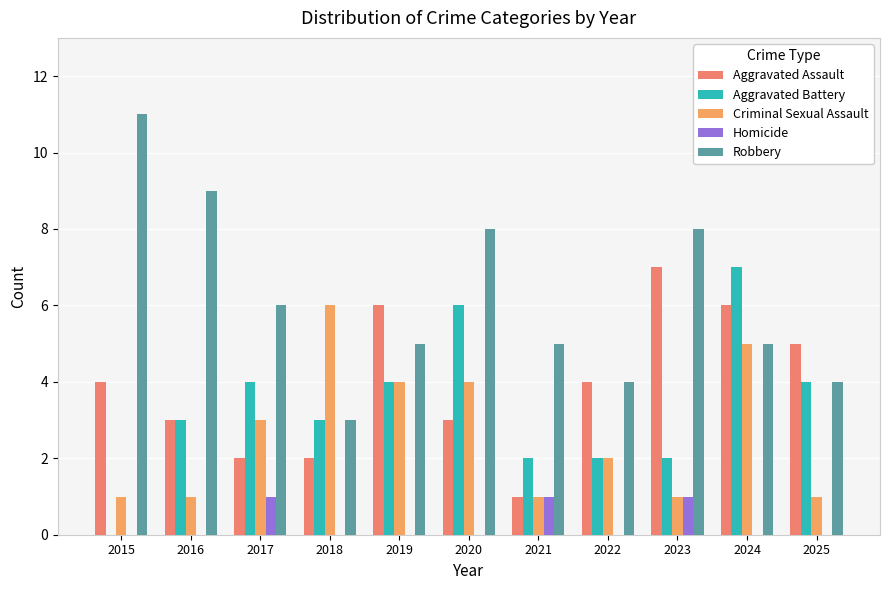

True or false: Aggravated Assault has a value of 3 at 2020.

True